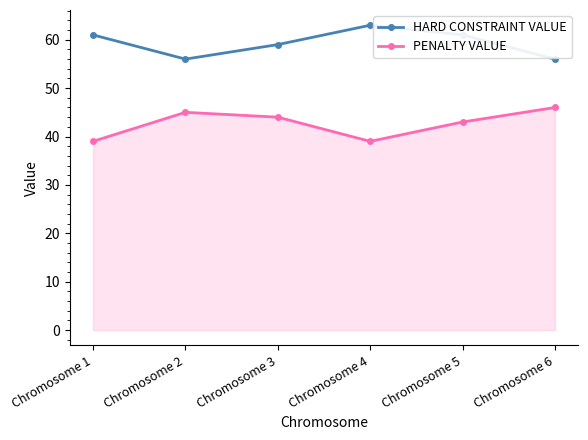

How many interior local valleys does the HARD CONSTRAINT VALUE series have?

1